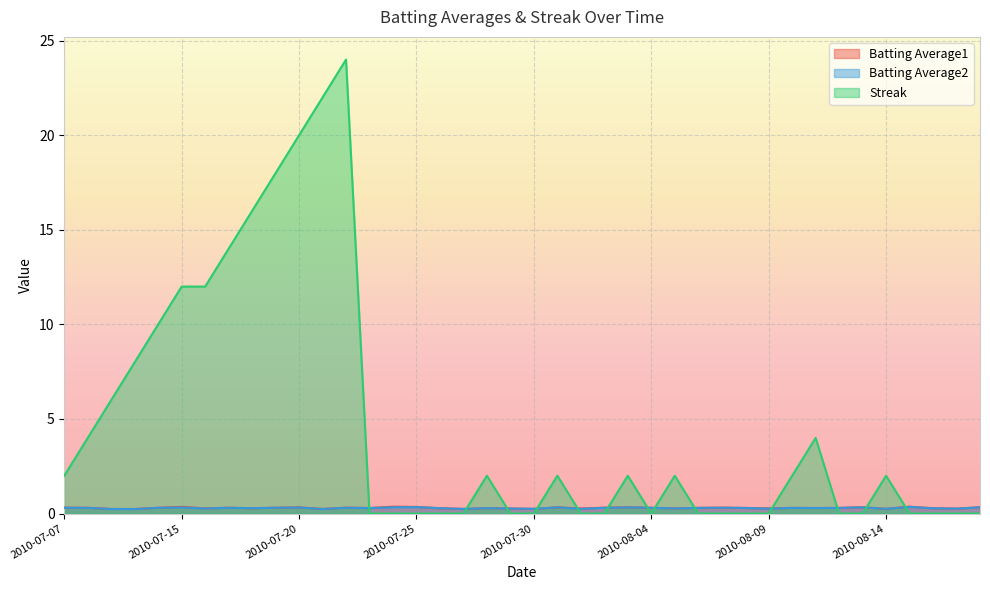

Which series has the largest total across all categories?

Streak